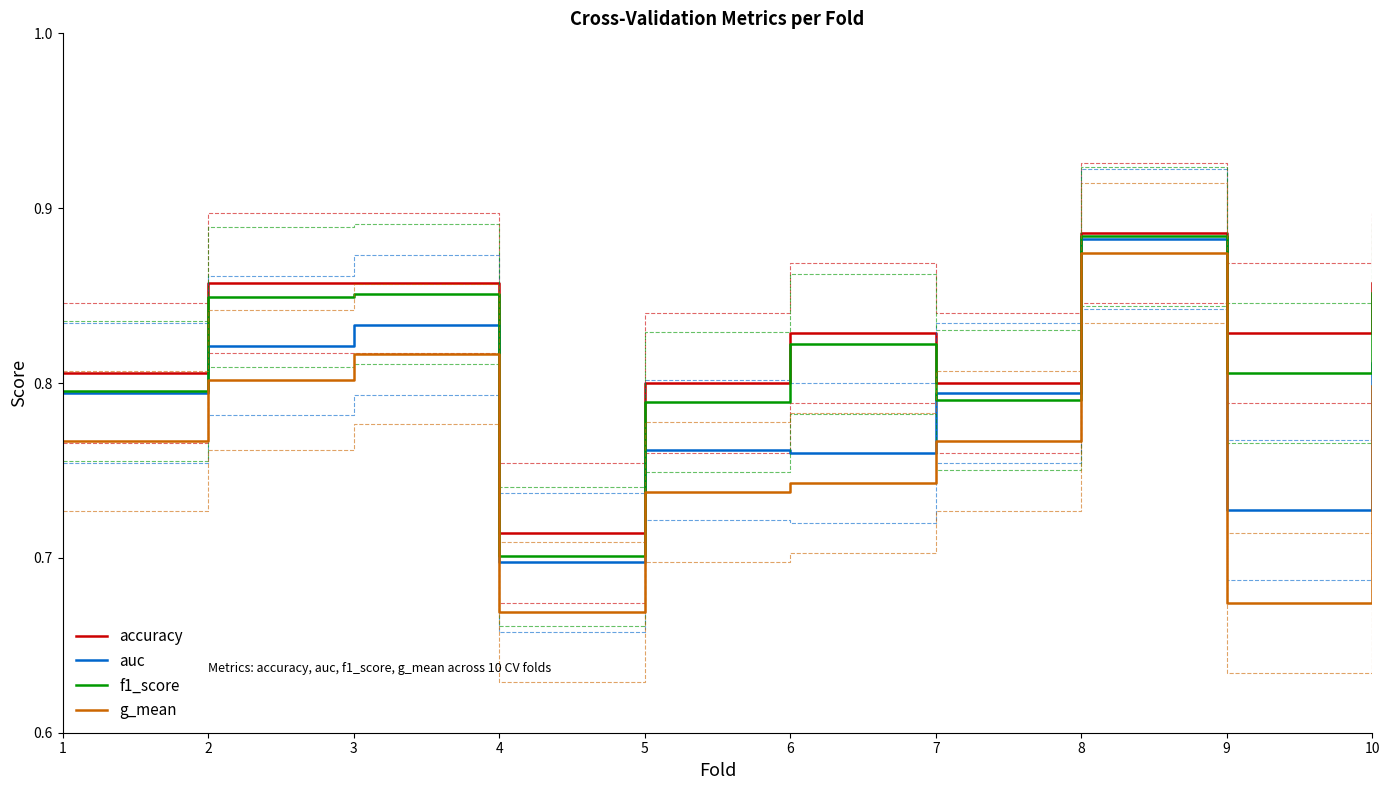

What is the sum of all f1_score values?

8.1